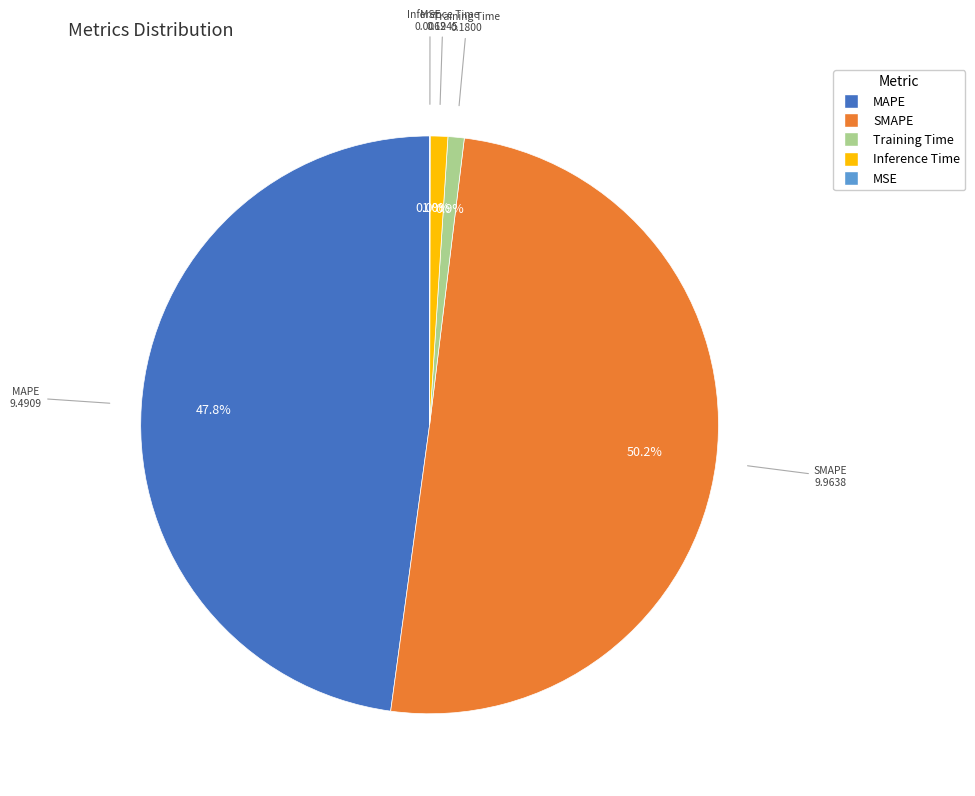

What is the largest slice in the pie chart?

SMAPE